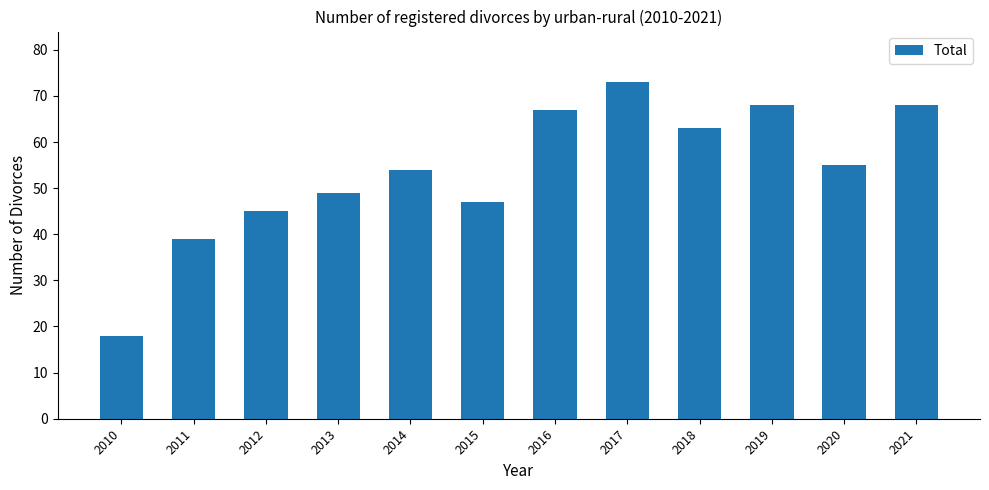

What is the difference between the second highest and second lowest values?

29